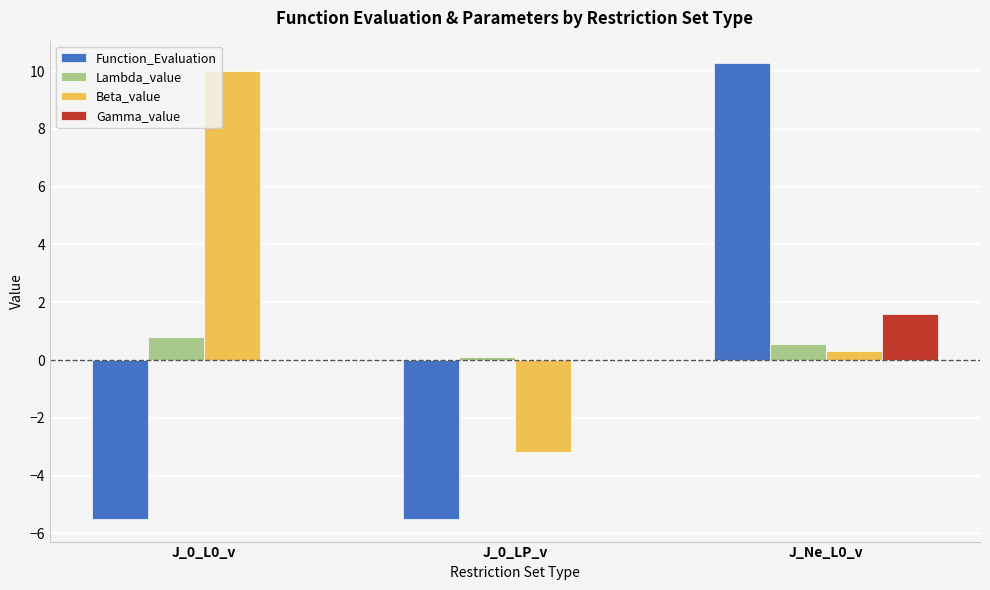

True or false: Beta_value has a value of -3.2 at J_0_LP_v.

True